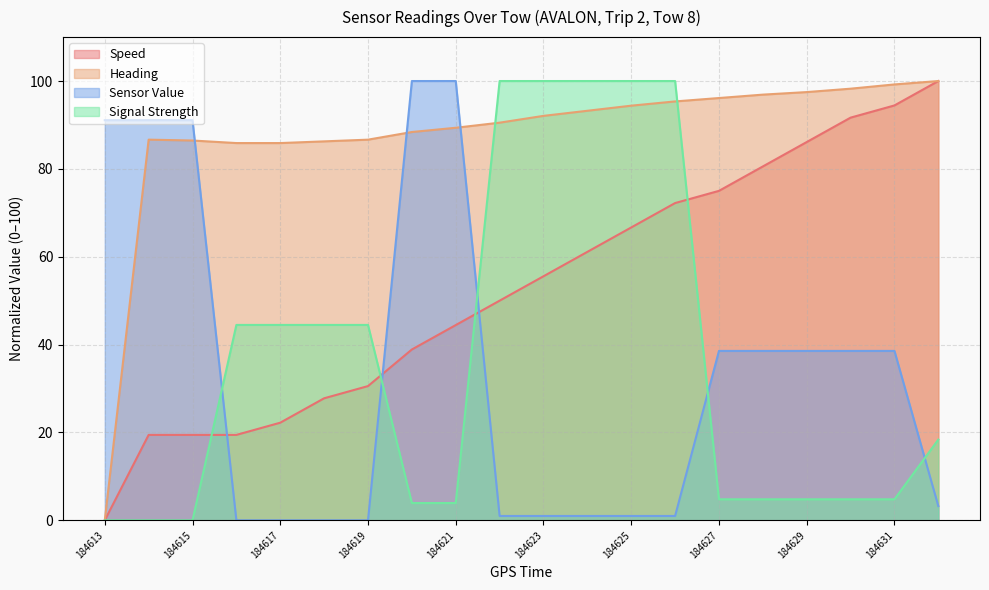

Reading left to right, list all the values displayed in this chart.

Speed: 184613=0.0	184614=19.4	184615=19.4	184616=19.4	184617=22.2	184618=27.8	184619=30.6	184620=38.9	184621=44.4	184622=50.0	184623=55.6	184624=61.1	184625=66.7	184626=72.2	184627=75.0	184628=80.6	184629=86.1	184630=91.7	184631=94.4	184632=100.0
Heading: 184613=0.0	184614=86.7	184615=86.5	184616=85.9	184617=85.9	184618=86.3	184619=86.7	184620=88.4	184621=89.4	184622=90.5	184623=92.1	184624=93.2	184625=94.4	184626=95.4	184627=96.1	184628=96.9	184629=97.5	184630=98.3	184631=99.2	184632=100.0
Sensor Value: 184613=91.1	184614=91.1	184615=91.1	184616=0.0	184617=0.0	184618=0.0	184619=0.0	184620=100.0	184621=100.0	184622=1.0	184623=1.0	184624=1.0	184625=1.0	184626=1.0	184627=38.6	184628=38.6	184629=38.6	184630=38.6	184631=38.6	184632=3.2
Signal Strength: 184613=0.0	184614=0.0	184615=0.0	184616=44.5	184617=44.5	184618=44.5	184619=44.5	184620=3.9	184621=3.9	184622=100.0	184623=100.0	184624=100.0	184625=100.0	184626=100.0	184627=4.8	184628=4.8	184629=4.8	184630=4.8	184631=4.8	184632=18.4